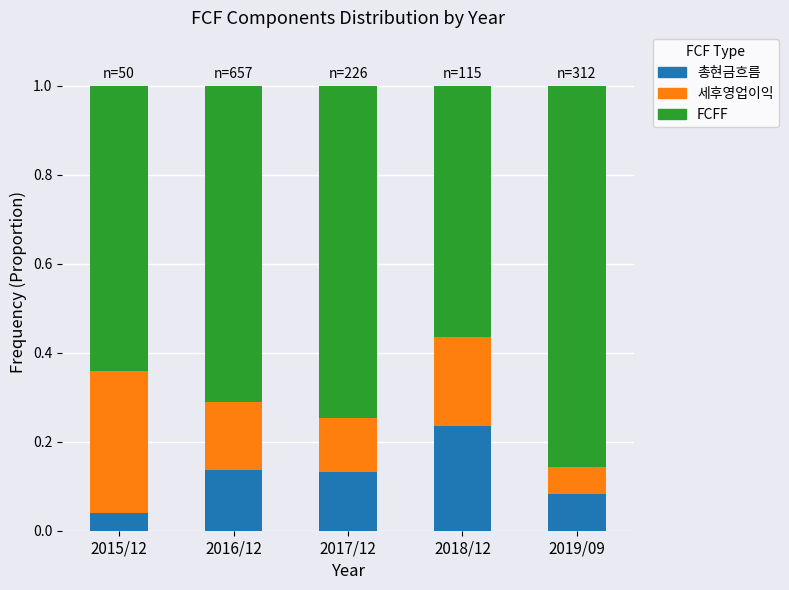

At which label does 총현금흐름 reach its minimum?

2015/12